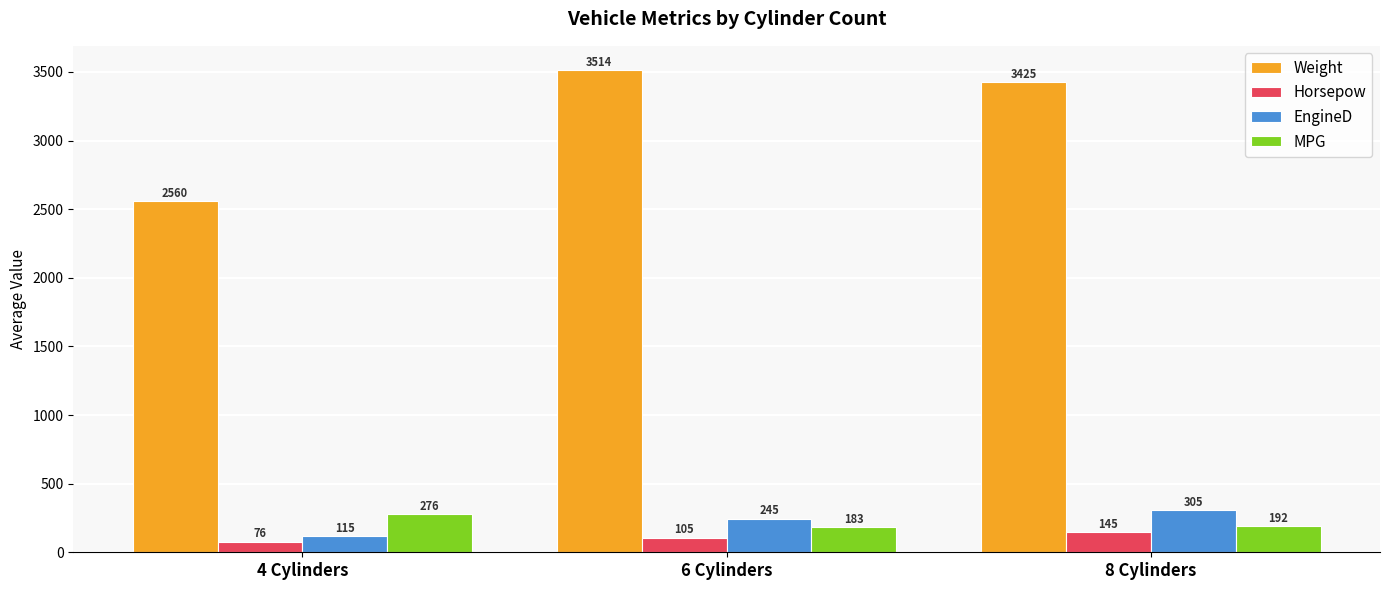

What are all the series names shown in the legend?

Weight, Horsepow, EngineD, MPG